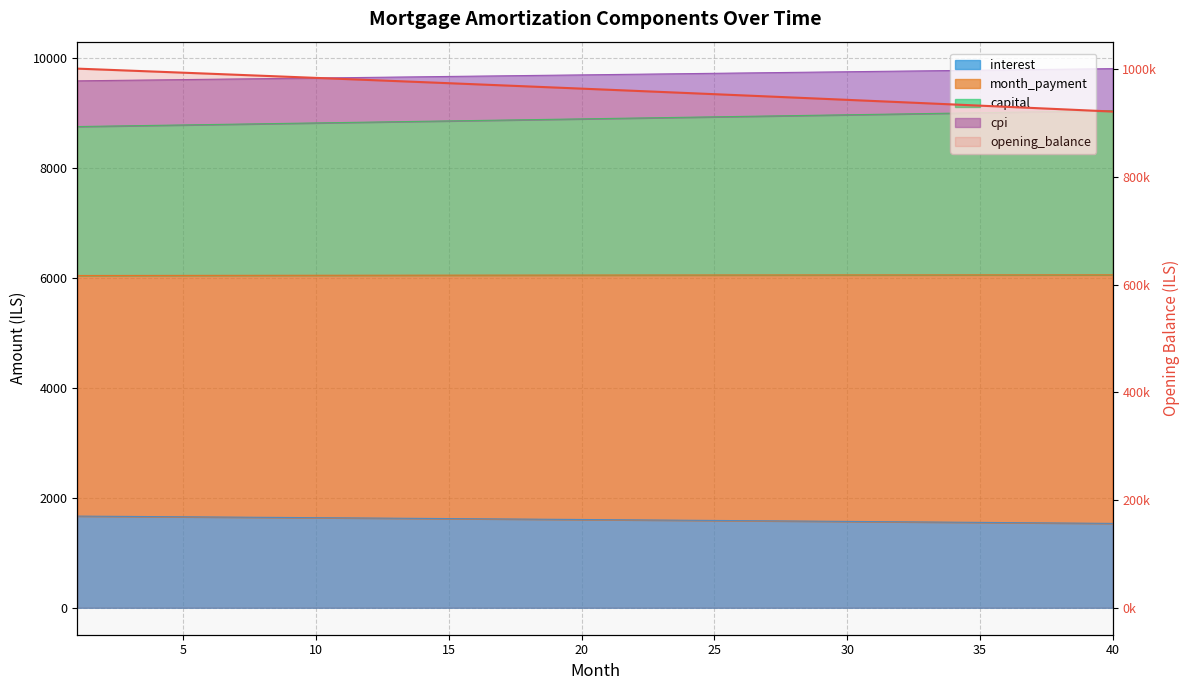

Is the value of capital at 12 greater than the value of interest at 15?

Yes